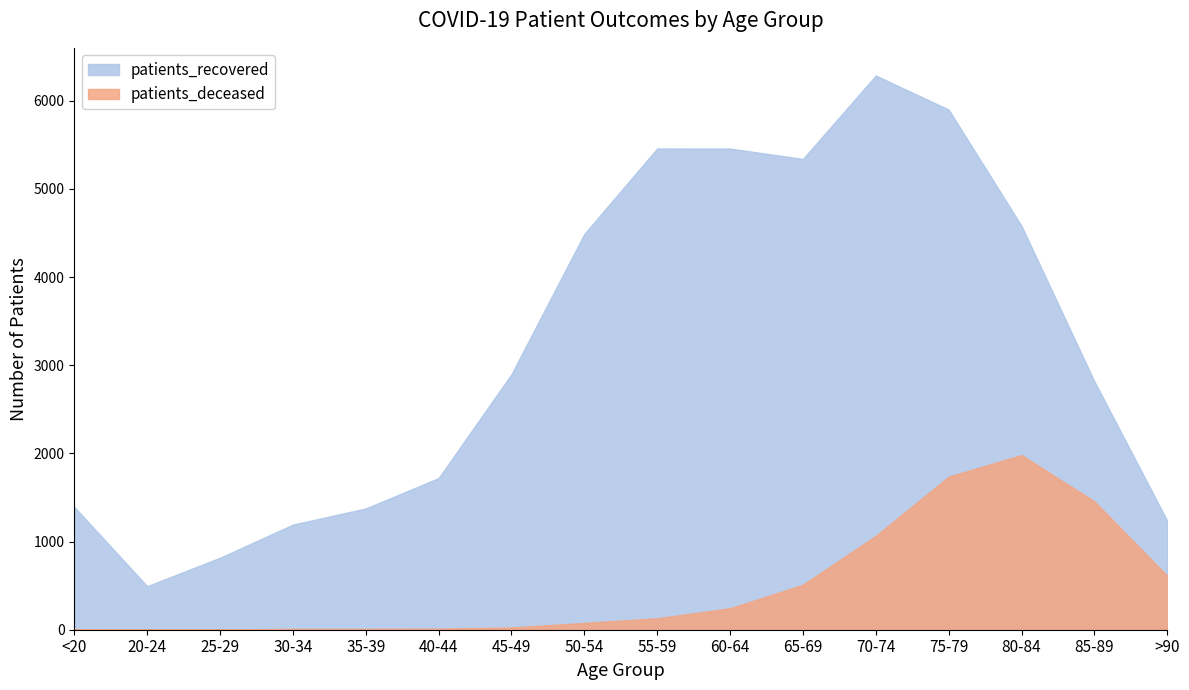

At which label does patients_recovered reach its peak?

70-74